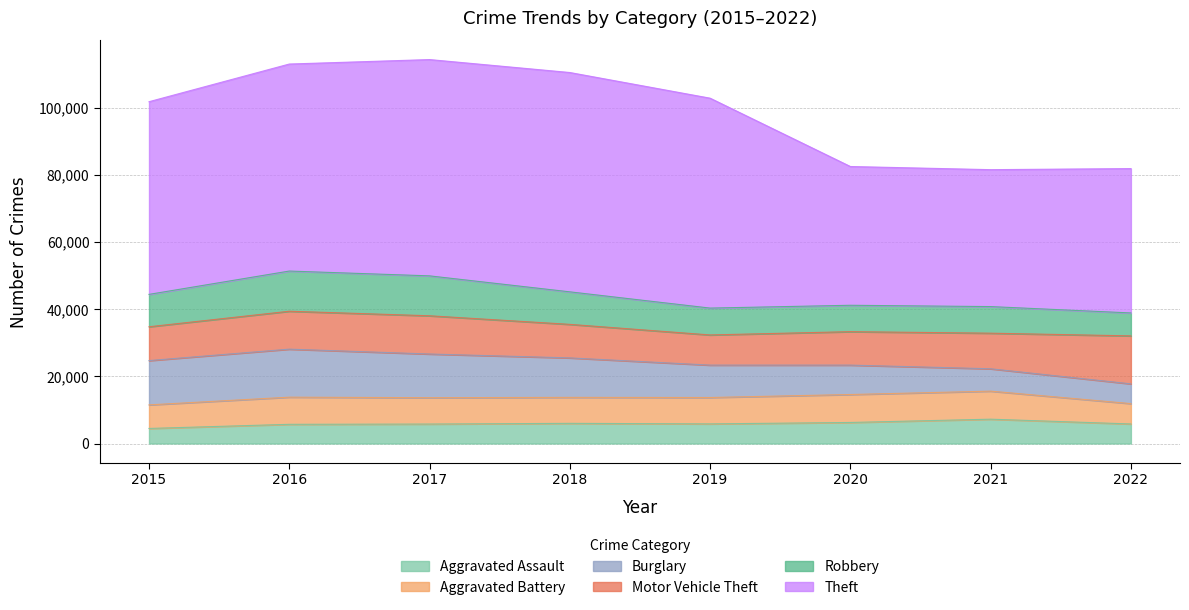

Is it true that Robbery equals 4028 at 2022?

False